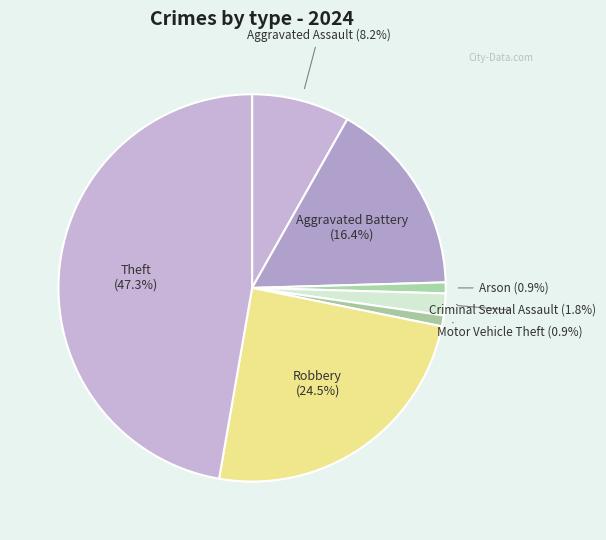

What is the largest slice in the pie chart?

Theft